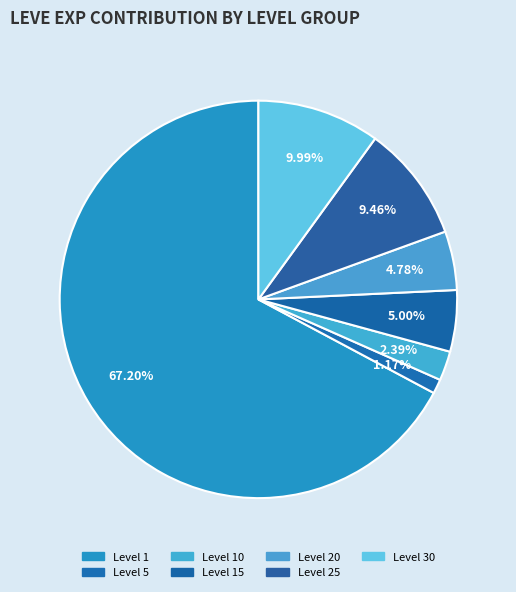

To the nearest percent, what is the average slice percentage?

14%